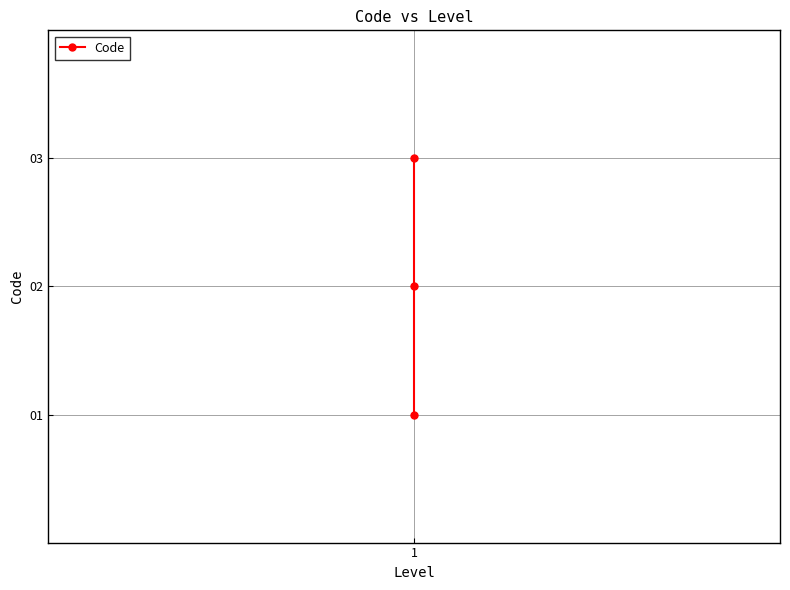

What is the minimum value shown in the chart?

1